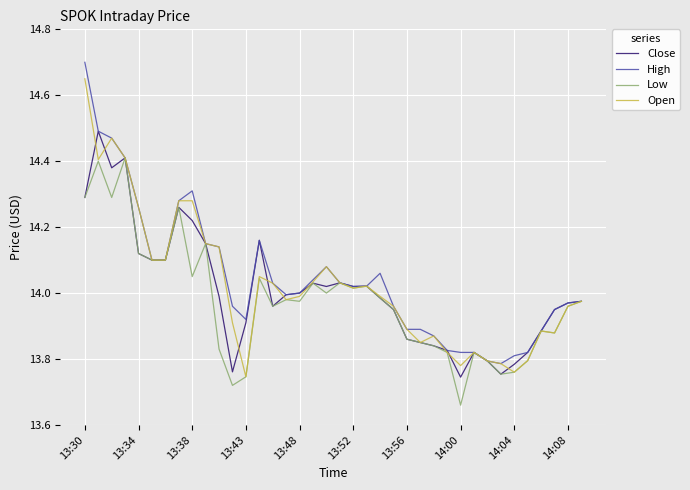

Rank the series by their maximum value, from lowest to highest.

Low, Close, Open, High